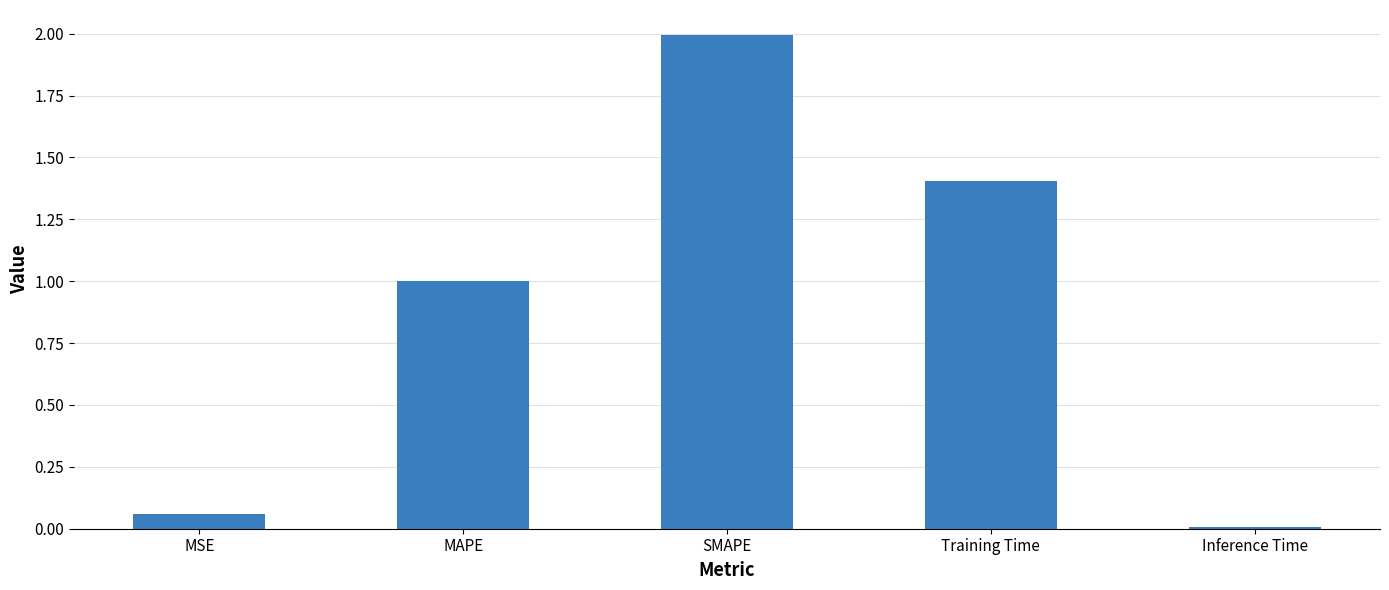

Rank the categories by value from highest to lowest.

SMAPE, Training Time, MAPE, MSE, Inference Time